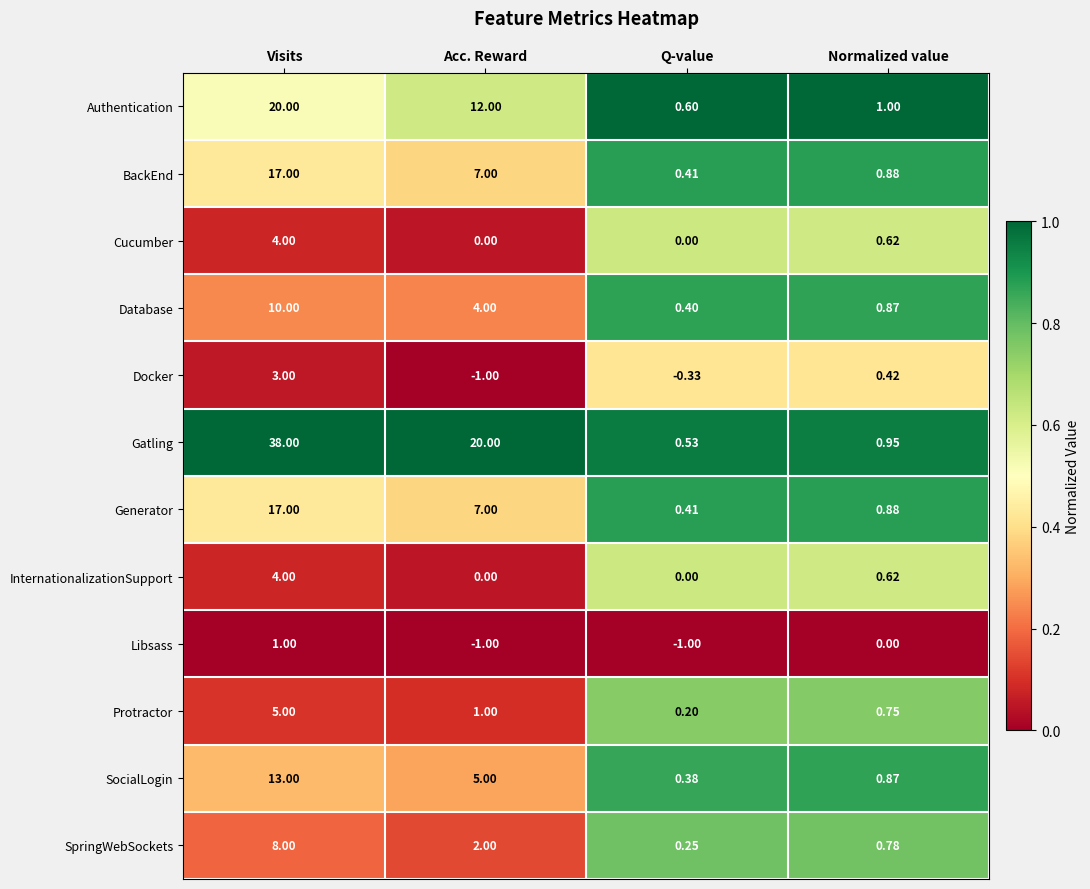

Which series changed the most between Visits and Acc. Reward?

Gatling